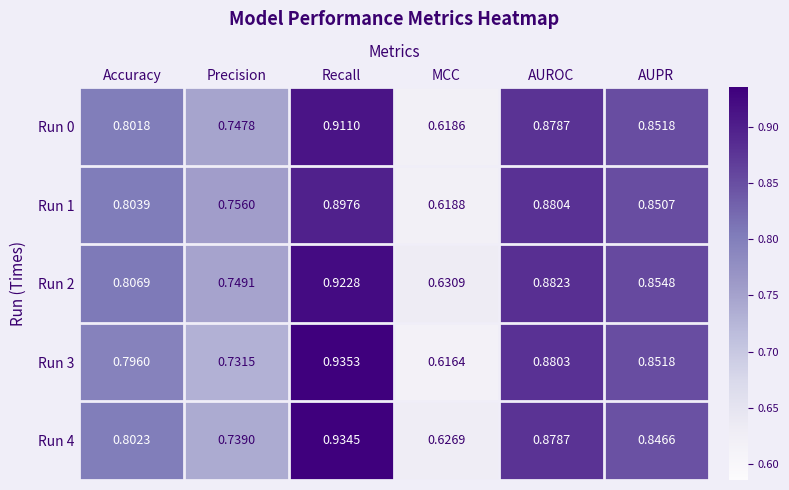

Where is Run 3 nearest to the value 0?

MCC